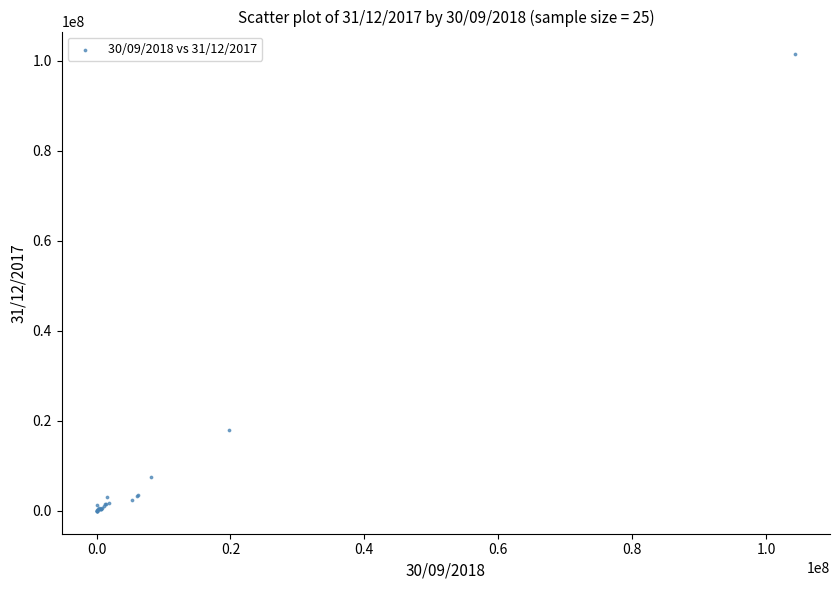

What Y value in the scatter plot is closest to 50693657?

17862531